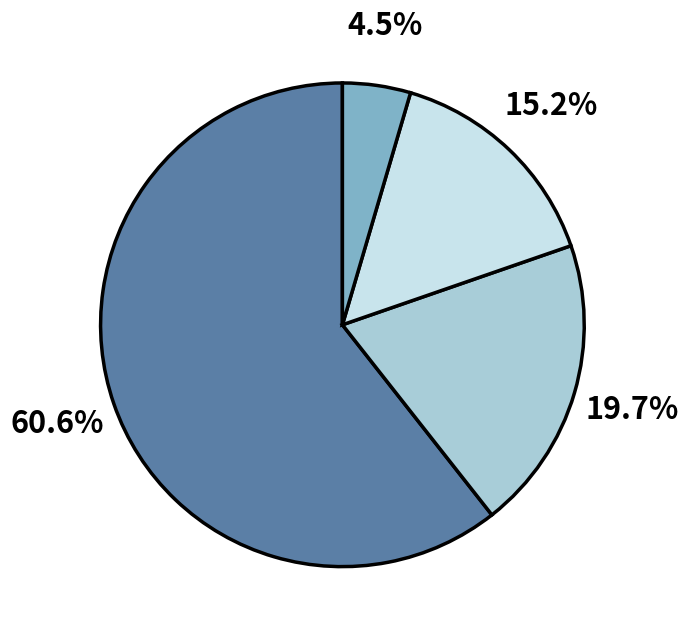

Is there any slice that represents more than half of the pie?

Yes